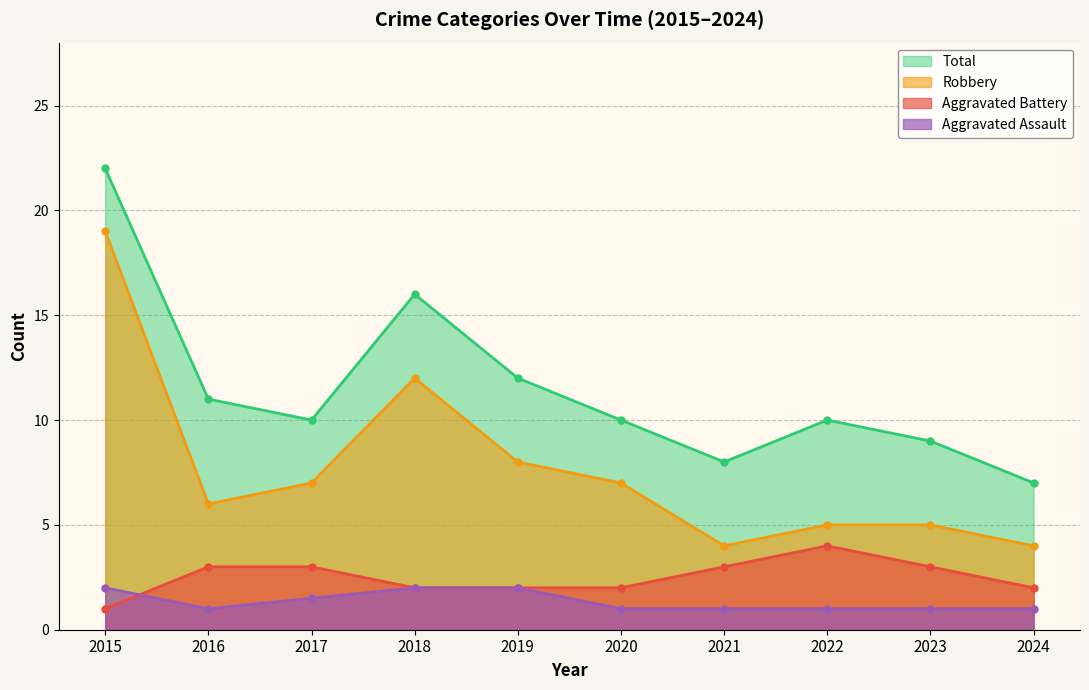

Which label corresponds to the largest value in the chart?

2015